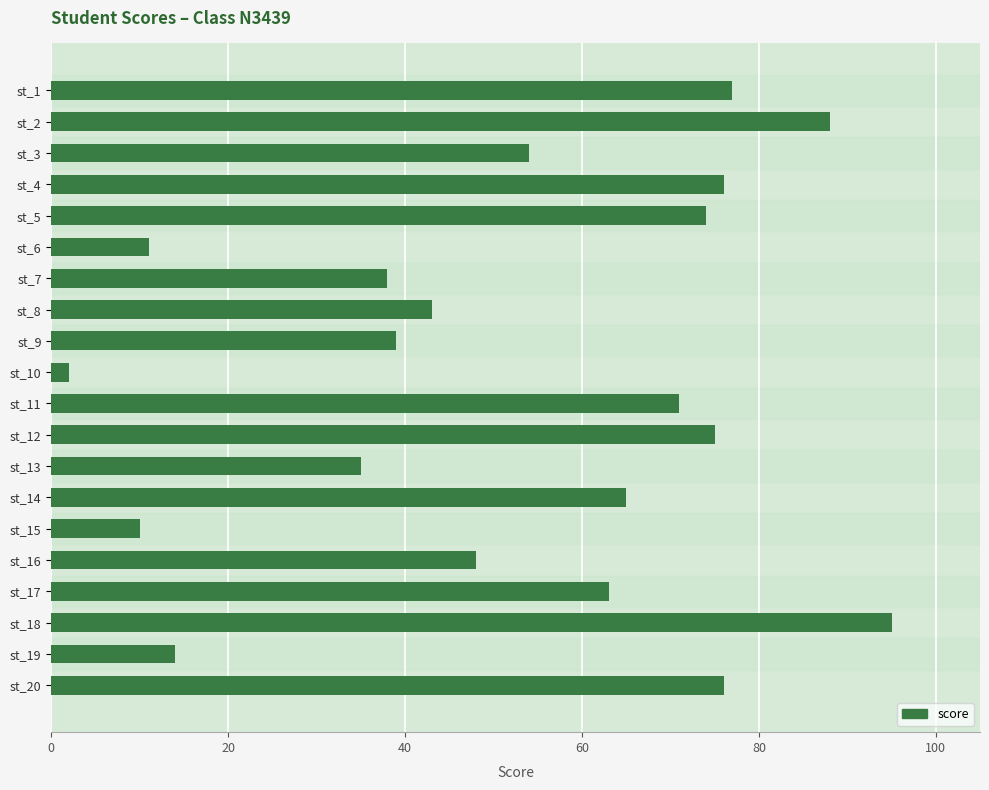

The chart shows a value of 109 at st_11. True or false?

False